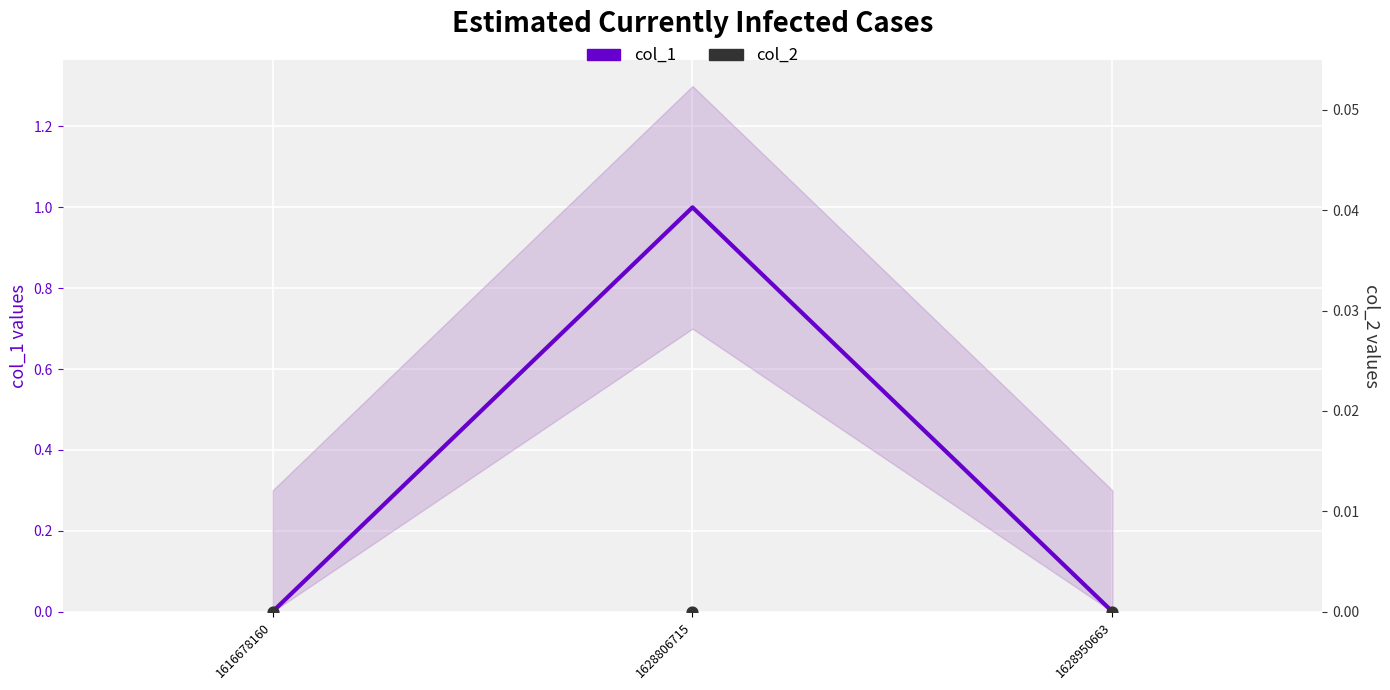

Which series reaches the maximum Y coordinate?

col_1